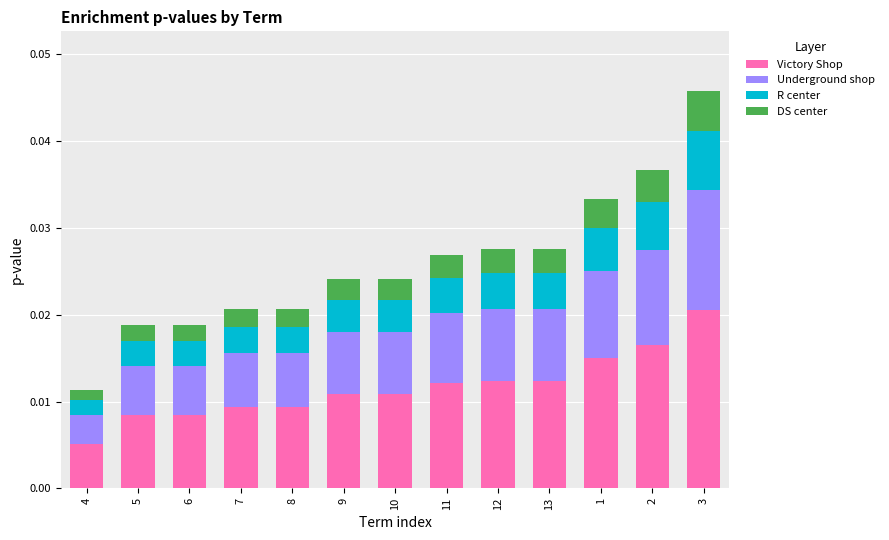

Where is Victory Shop nearest to the value 0?

4